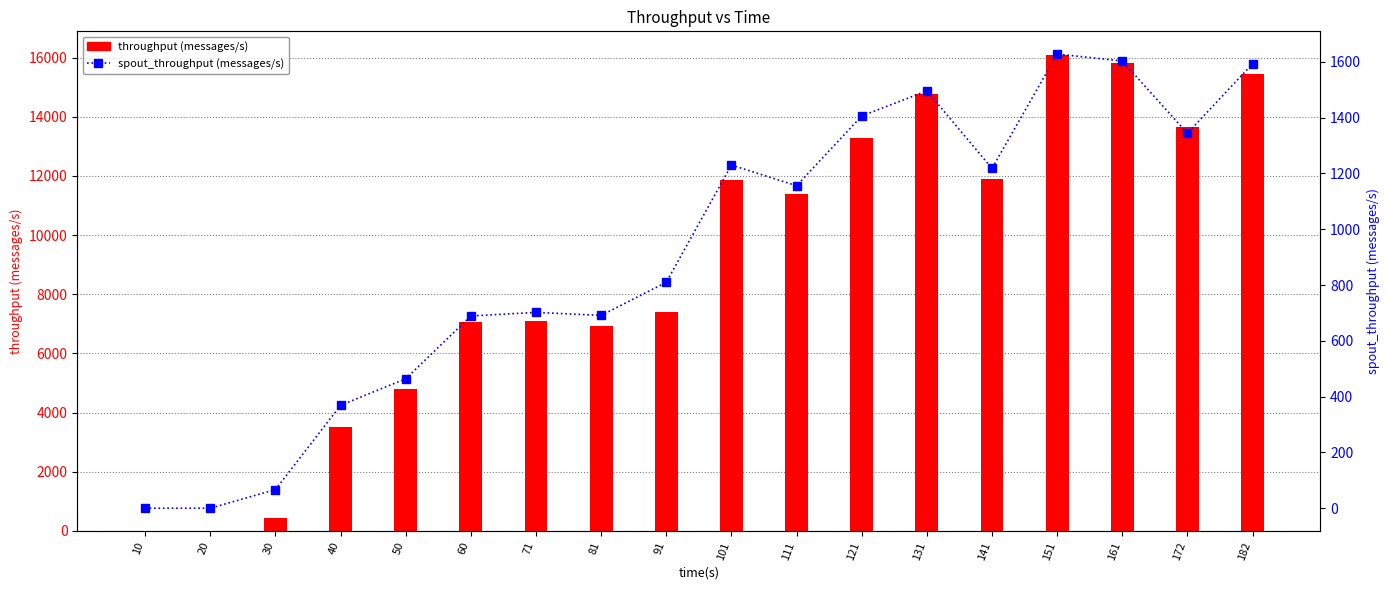

Reading right to left, what are all the values shown in this chart?

throughput (messages/s): 182=15455	172=13666	161=15813	151=16083	141=11883	131=14776	121=13294	111=11390	101=11861	91=7407	81=6914	71=7087	60=7055	50=4781	40=3500	30=441	20=0	10=0
spout_throughput (messages/s): 182=1593	172=1344	161=1603	151=1628	141=1218	131=1496	121=1406	111=1156	101=1230	91=810	81=691	71=702	60=689	50=464	40=369	30=67	20=0	10=0